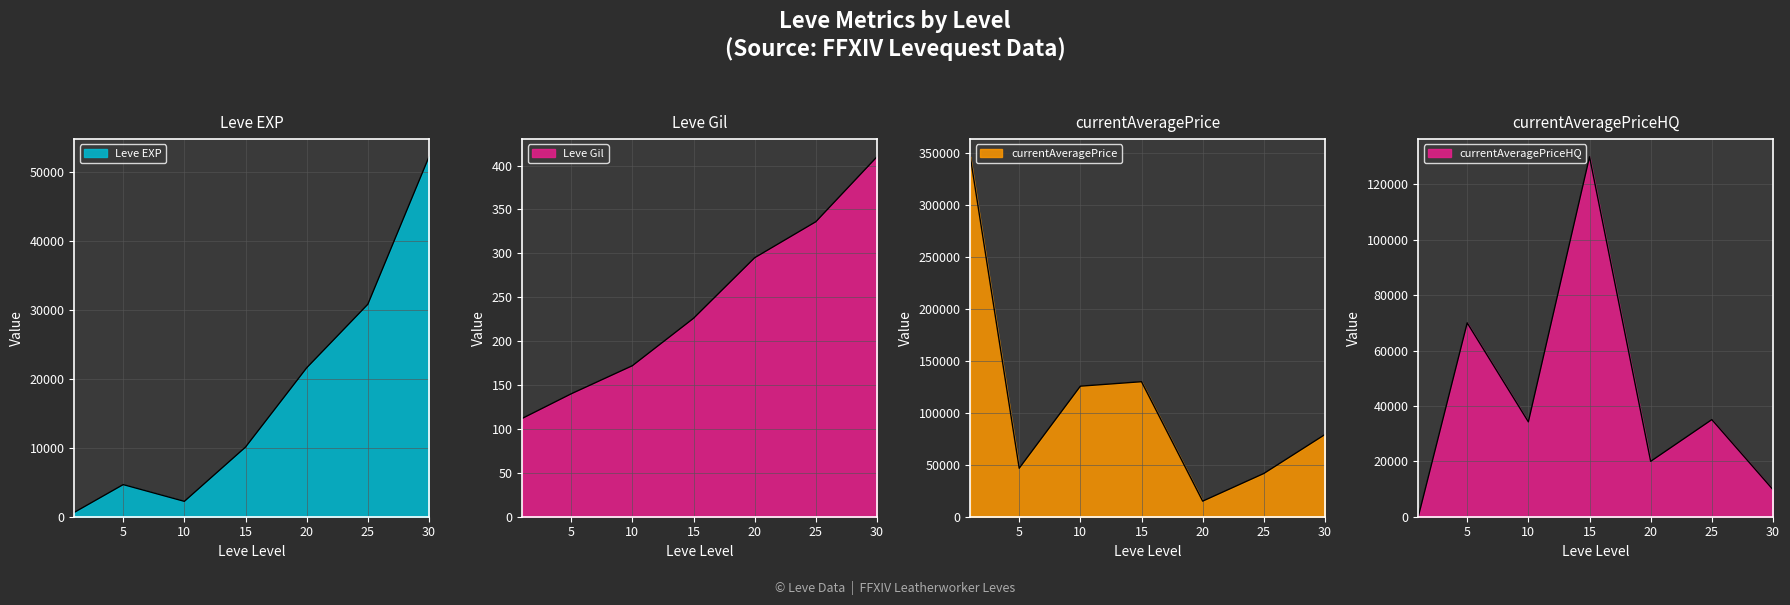

At which category does the chart reach its minimum across all series?

1